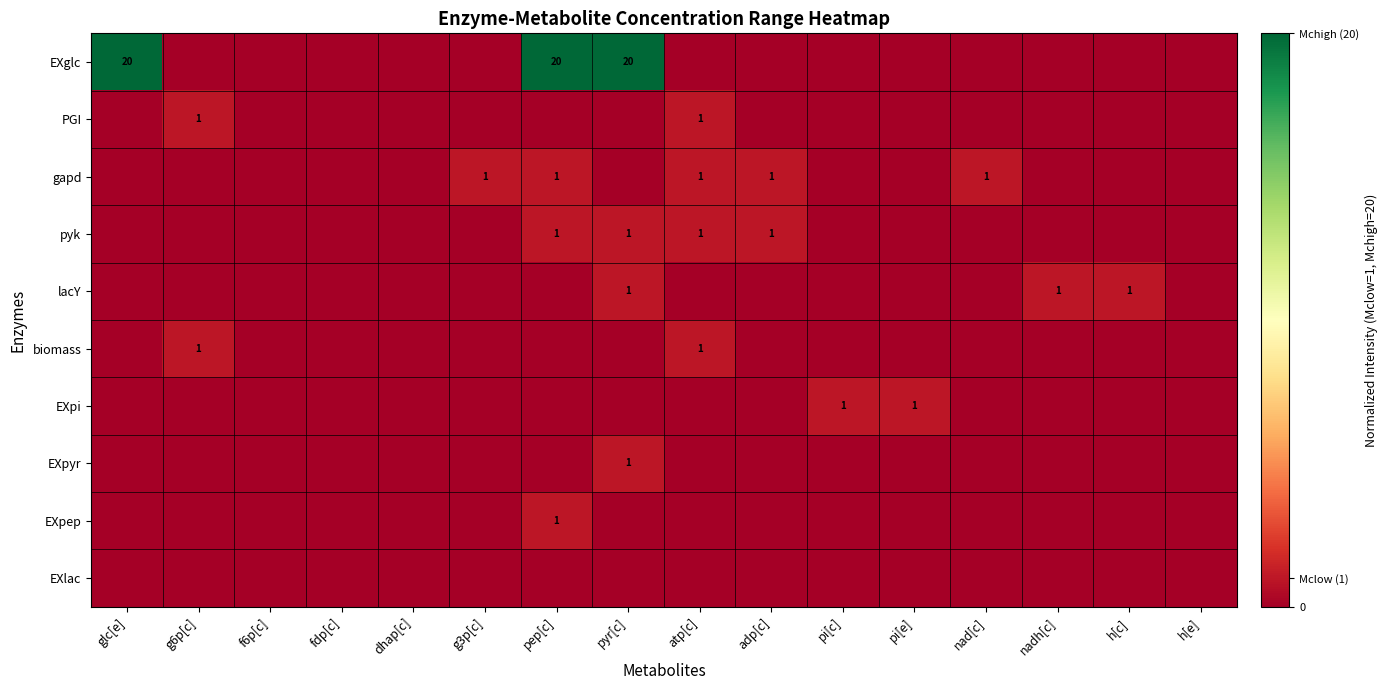

The lacY series shows 0 at h[c]. True or false?

False